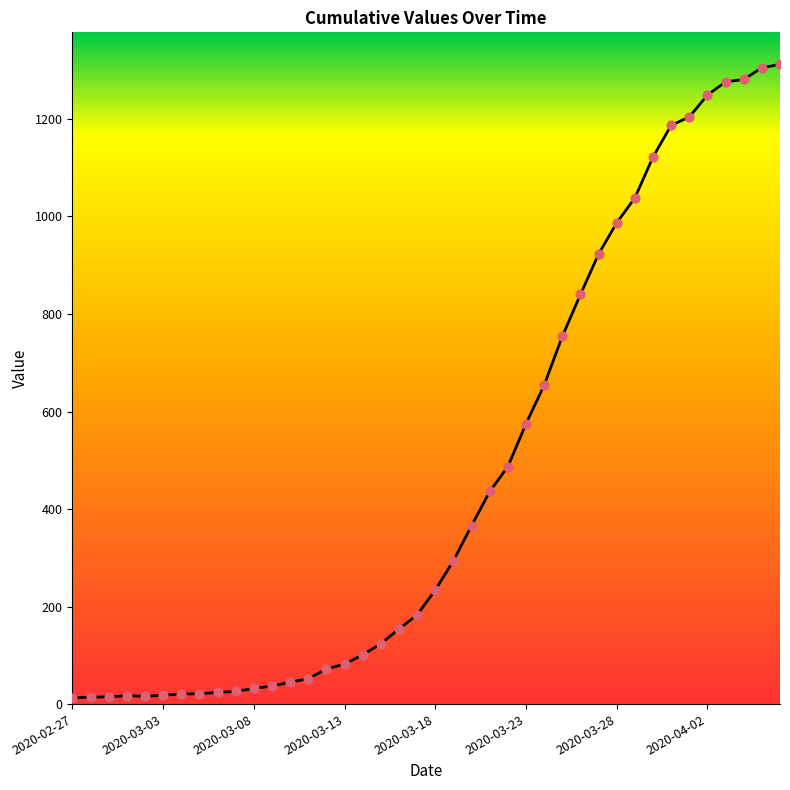

What is the greatest value displayed?

1312